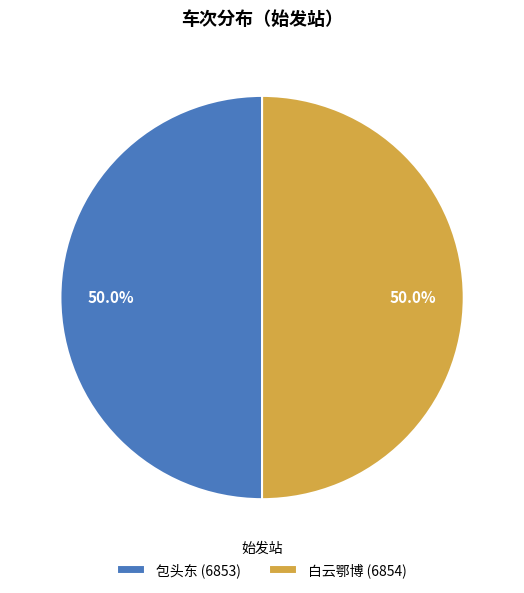

Is it true that 包头东 is 43% of the pie?

False